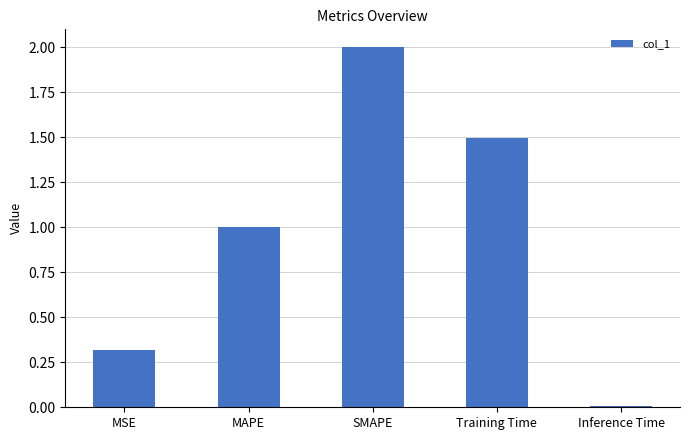

What is the label of the 1st bar from the right?

Inference Time